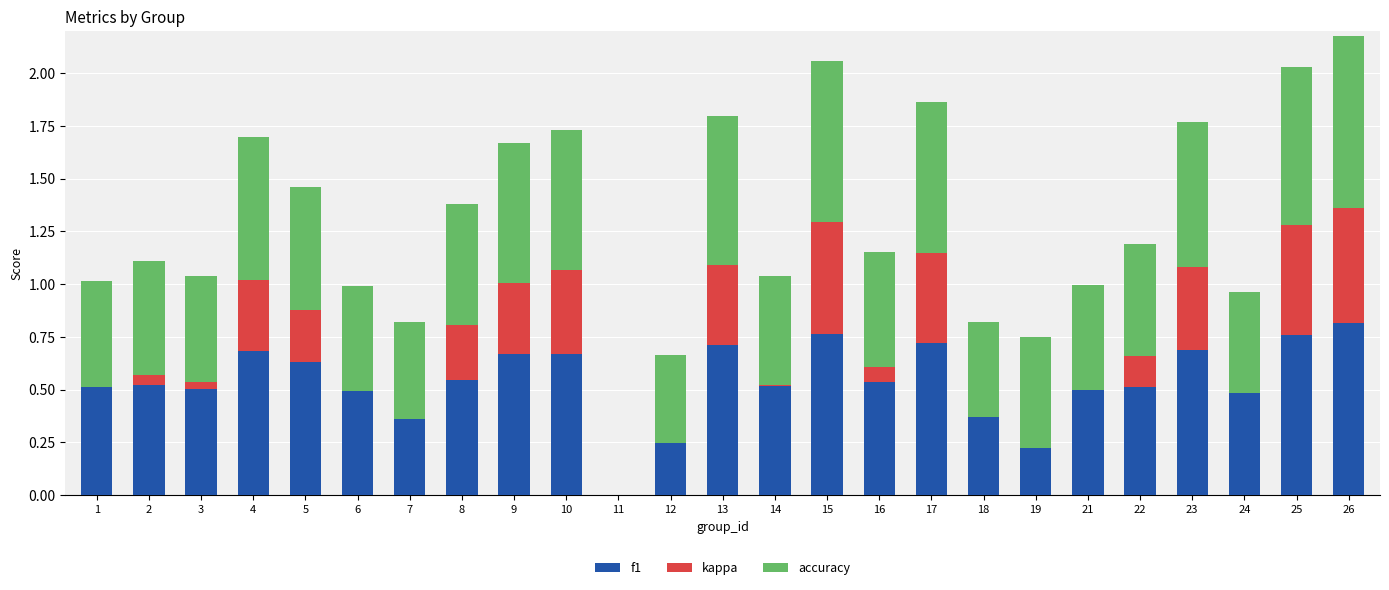

List the series in order of their peak value, lowest first.

kappa, f1, accuracy